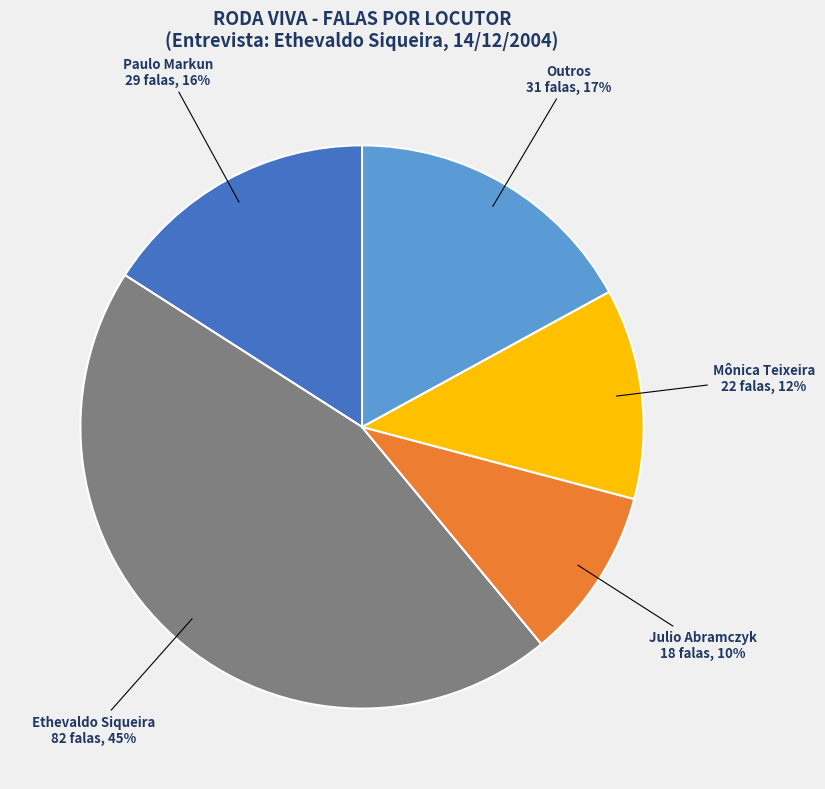

To the nearest percent, what portion does Ethevaldo Siqueira represent?

45%